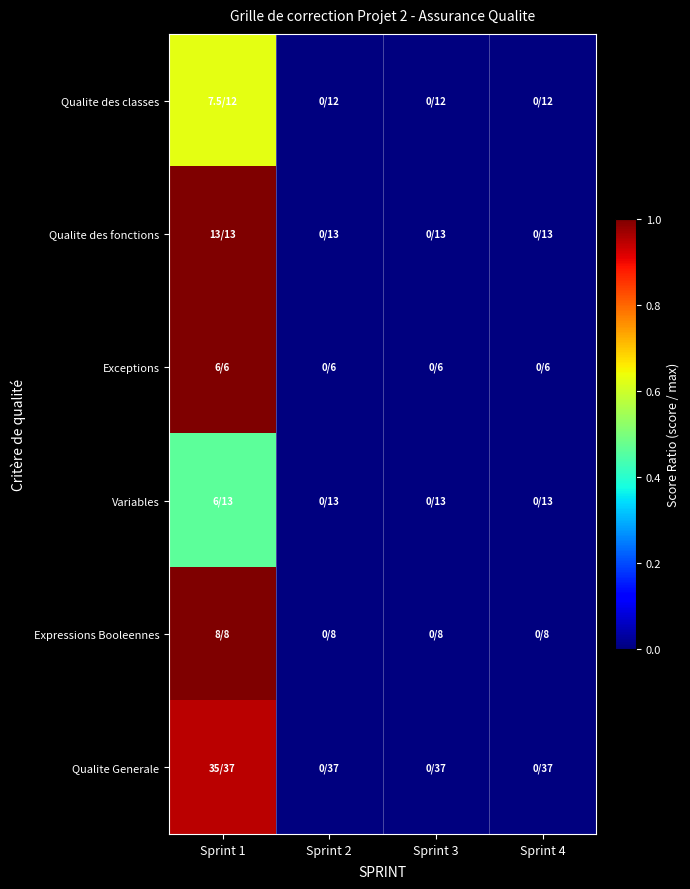

At Sprint 2, list the series in order from smallest to largest.

Qualite des classes, Qualite des fonctions, Exceptions, Variables, Expressions Booleennes, Qualite Generale